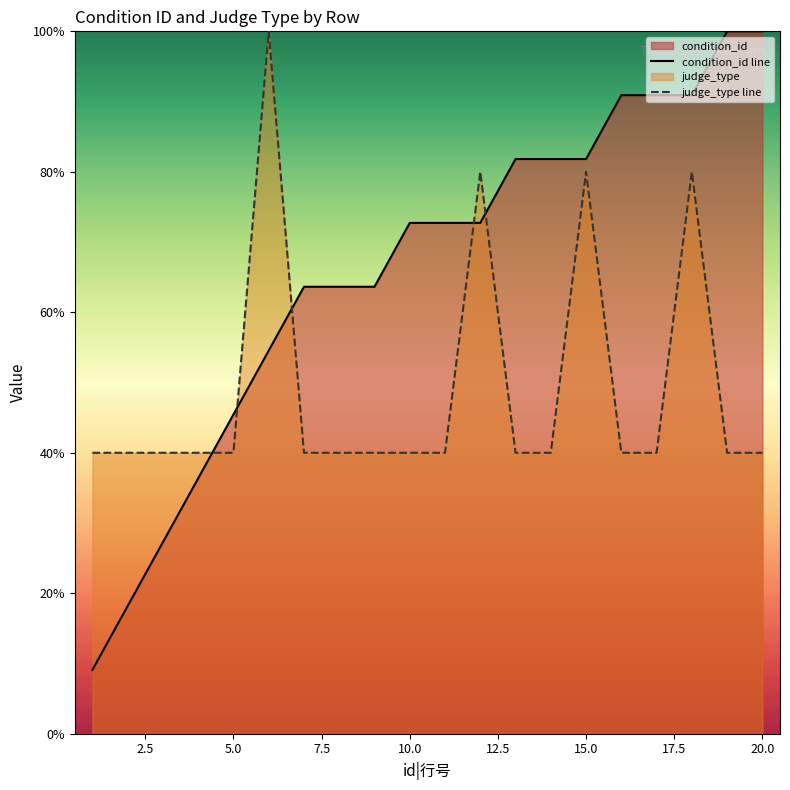

How many interior local peaks does the judge_type line series have?

4